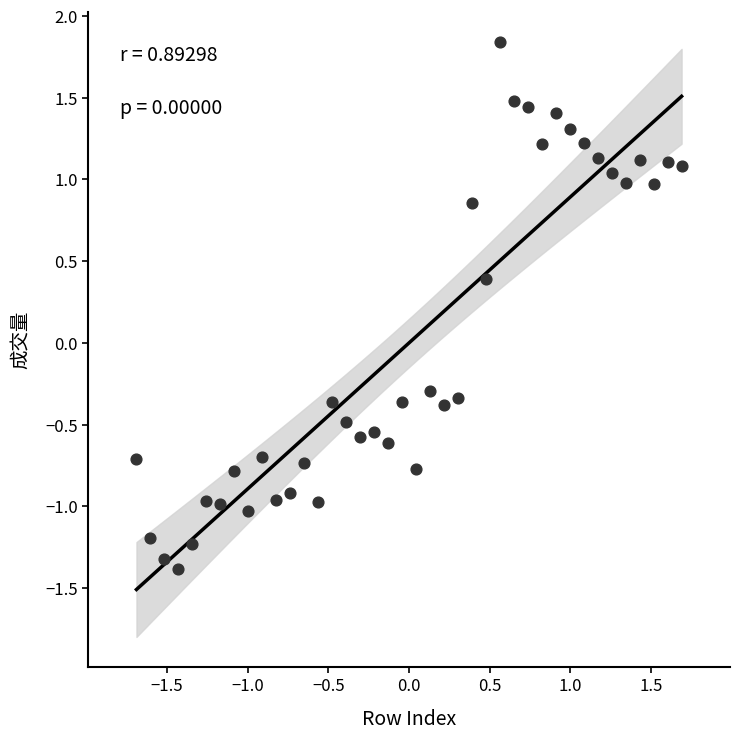

What Y value in the scatter plot is closest to 0?

-0.3